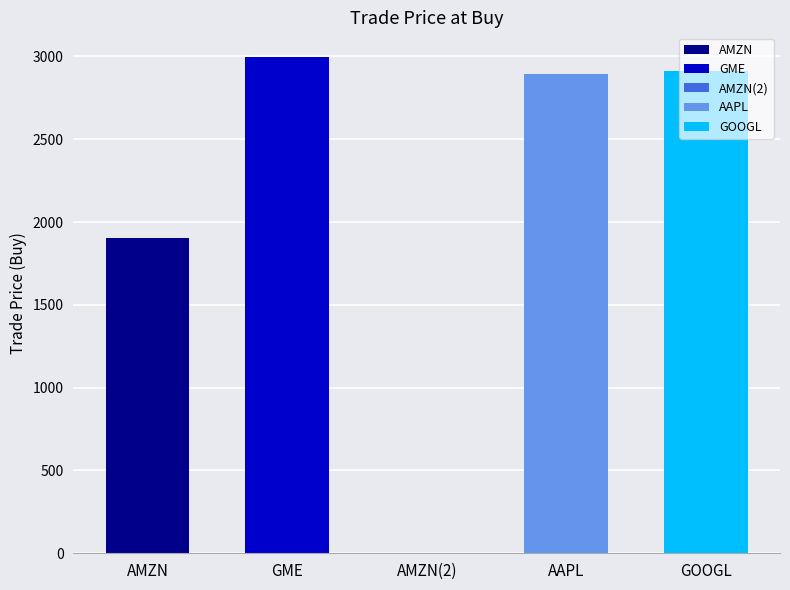

Approximately how many times larger is the value at GME compared to AMZN?

1.6